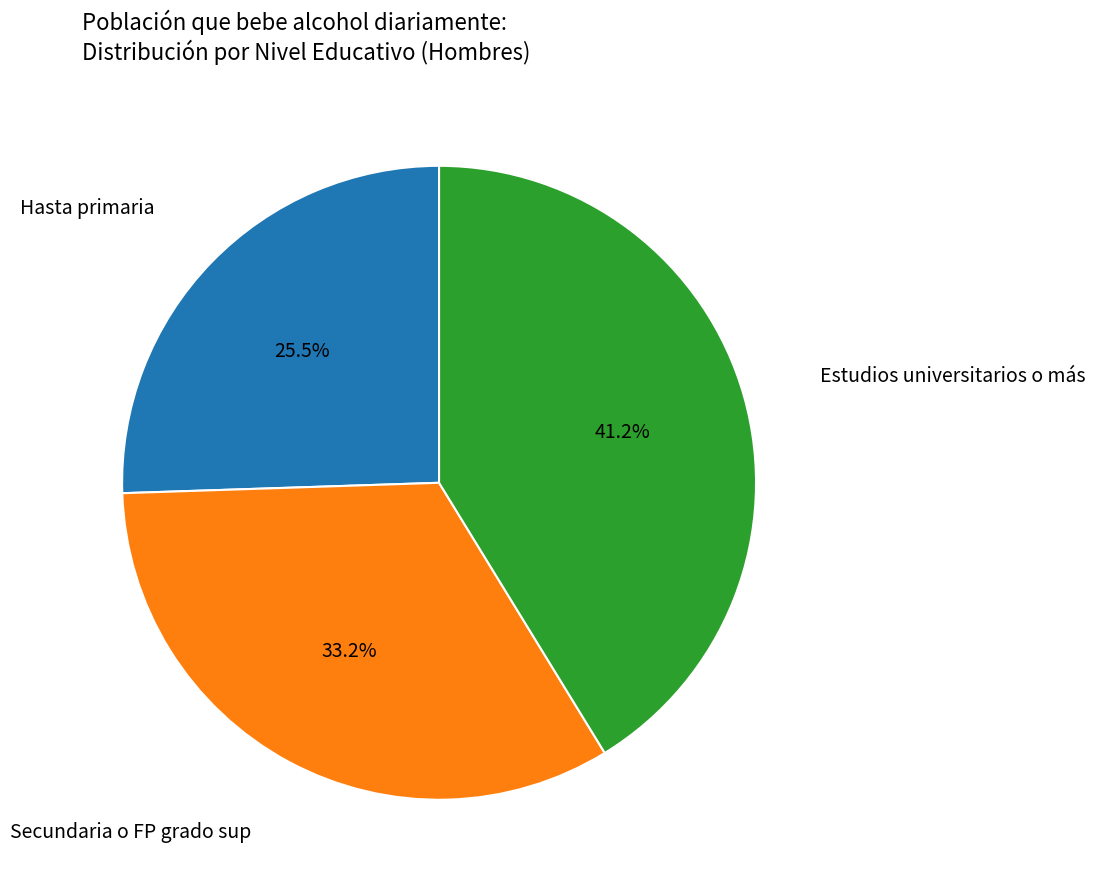

Is there a majority slice in this chart?

No